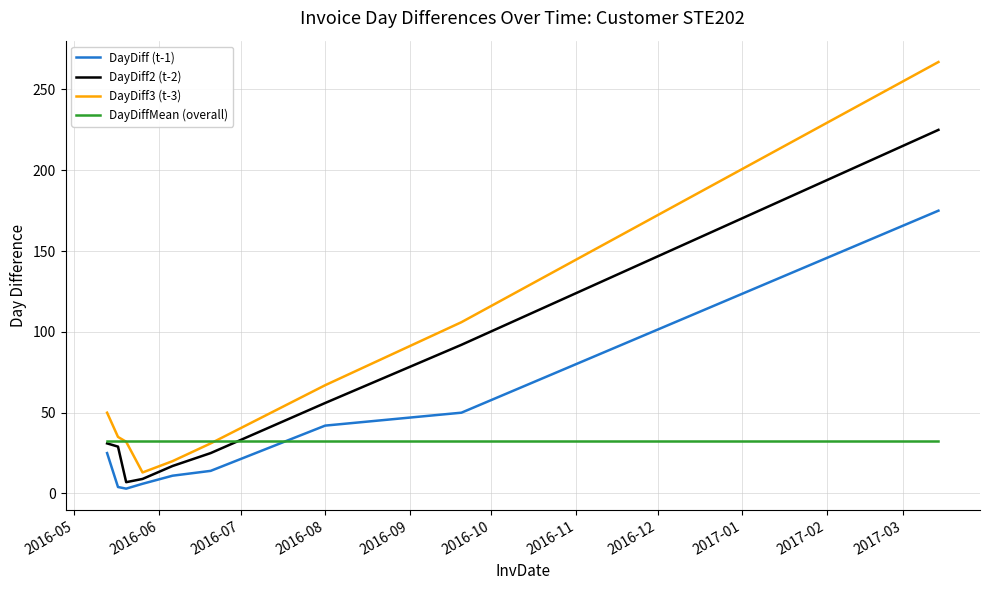

What is the highest value of the DayDiff3 (t-3) series?

267.0